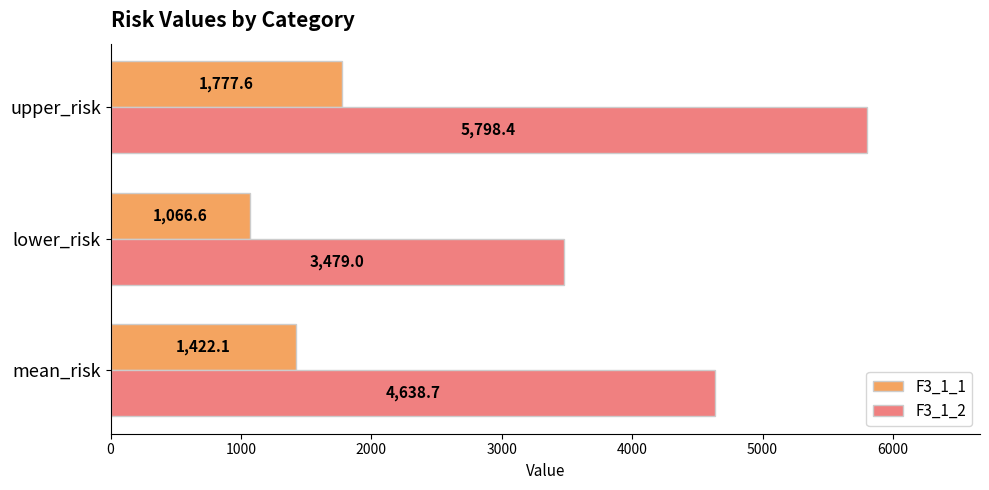

The F3_1_2 series shows 9739.4 at upper_risk. True or false?

False